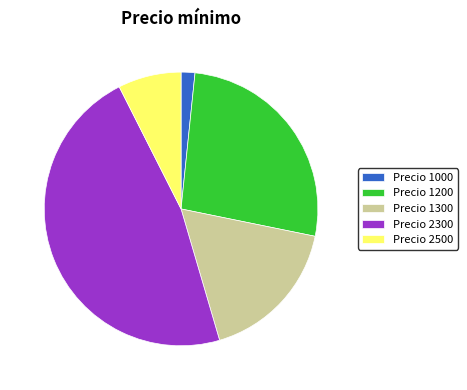

Rank the categories by value from highest to lowest.

Precio 2300, Precio 1200, Precio 1300, Precio 2500, Precio 1000